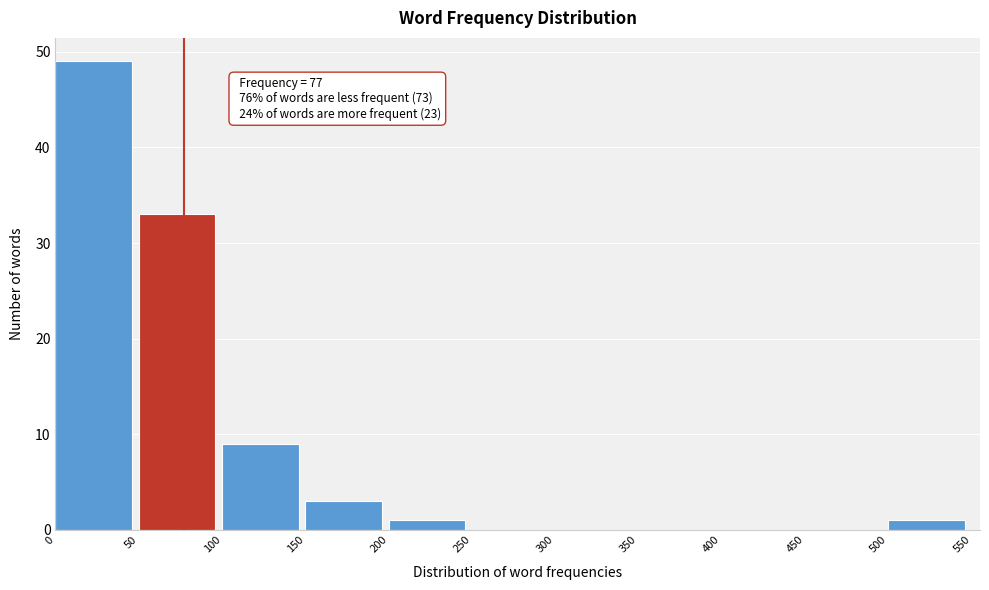

Over which range of the x-axis is the bar tallest?

0 to 50